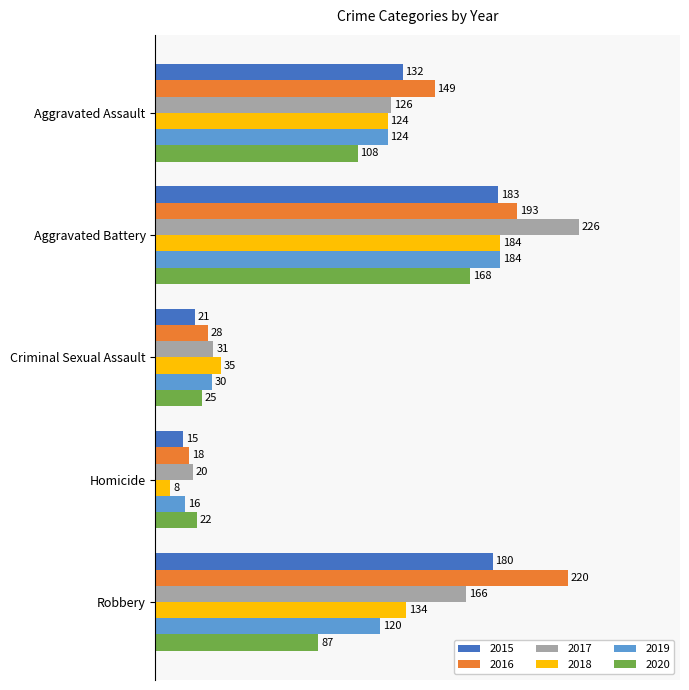

At which label does 2016 reach its peak?

Robbery